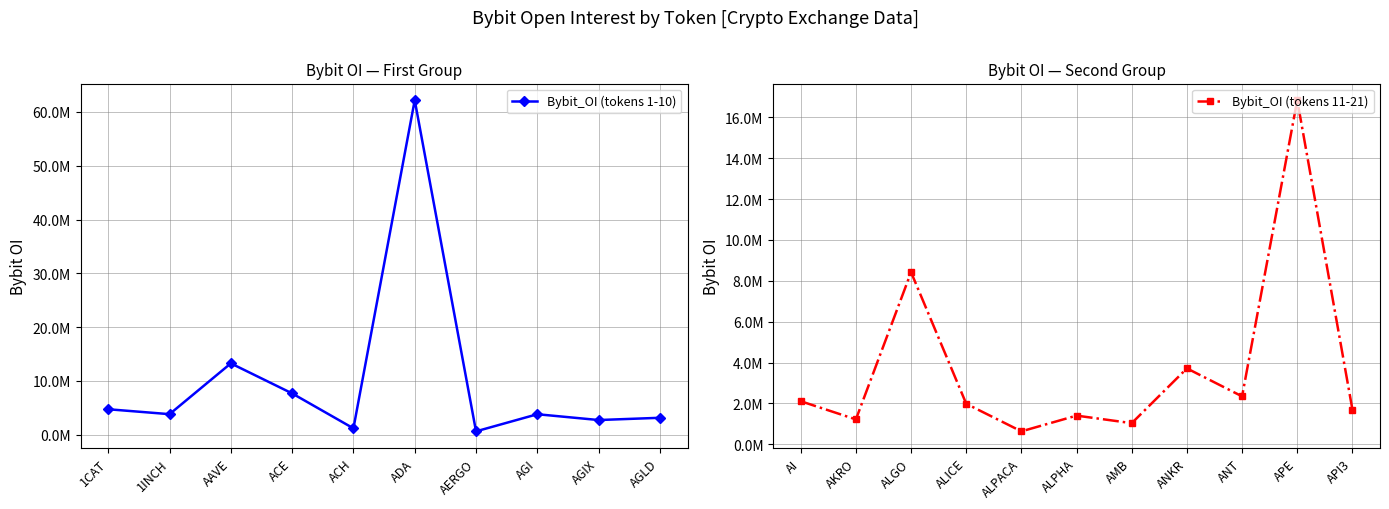

What is the label of the 3rd point from the left?

AAVE